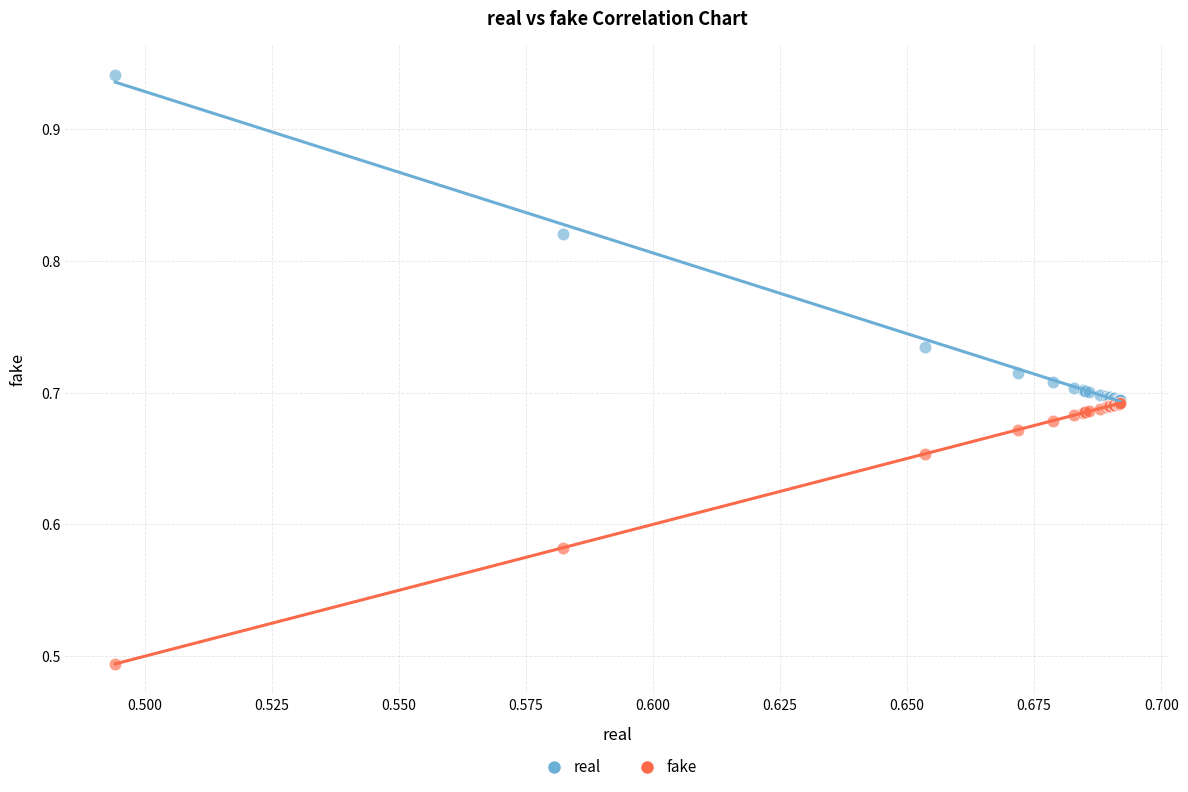

Which series has the widest spread of Y values?

real